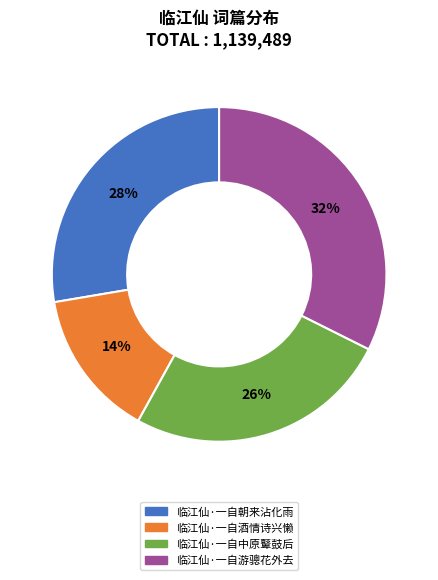

True or false: 临江仙·一自中原鼙鼓后 accounts for 18% of the total.

False